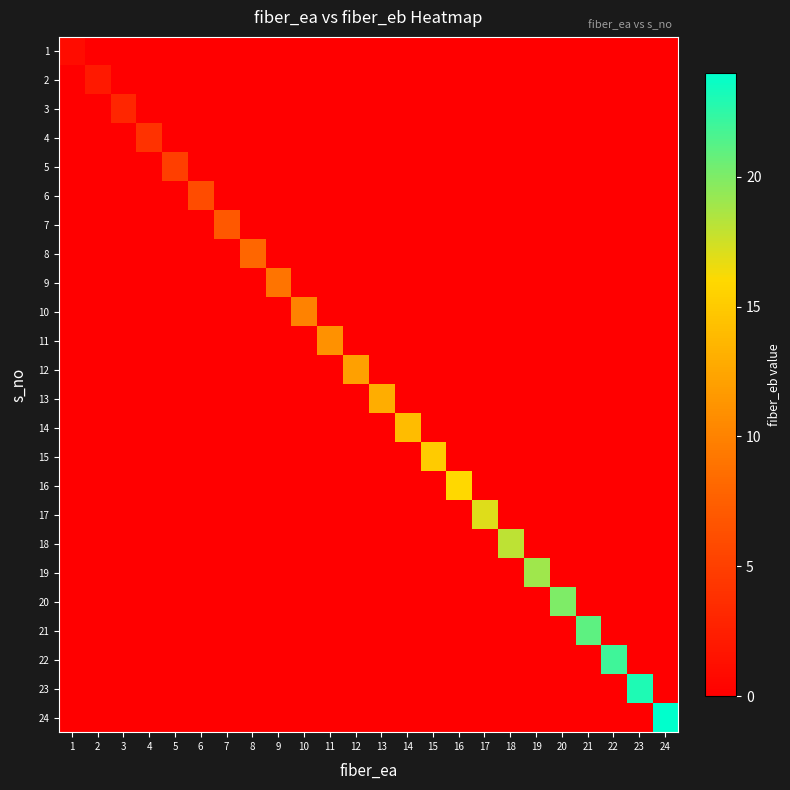

Which label corresponds to the largest value in the chart?

24